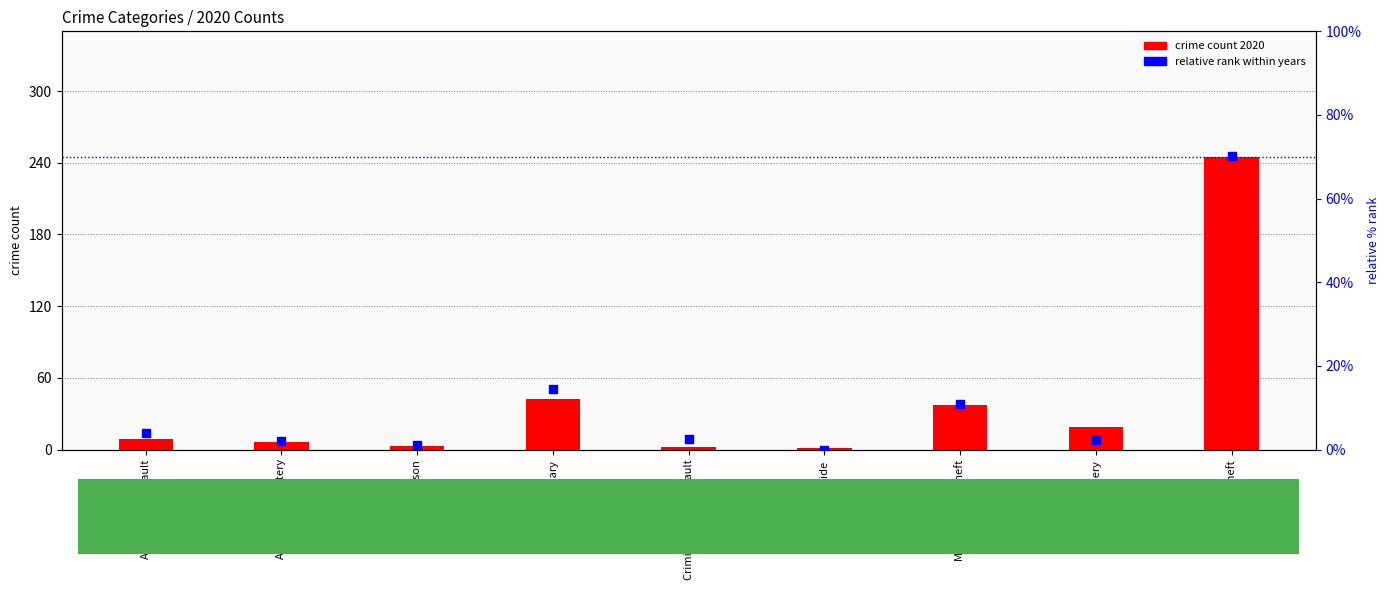

Is the value of relative rank within years at Robbery greater than the value of crime count 2020 at Theft?

No